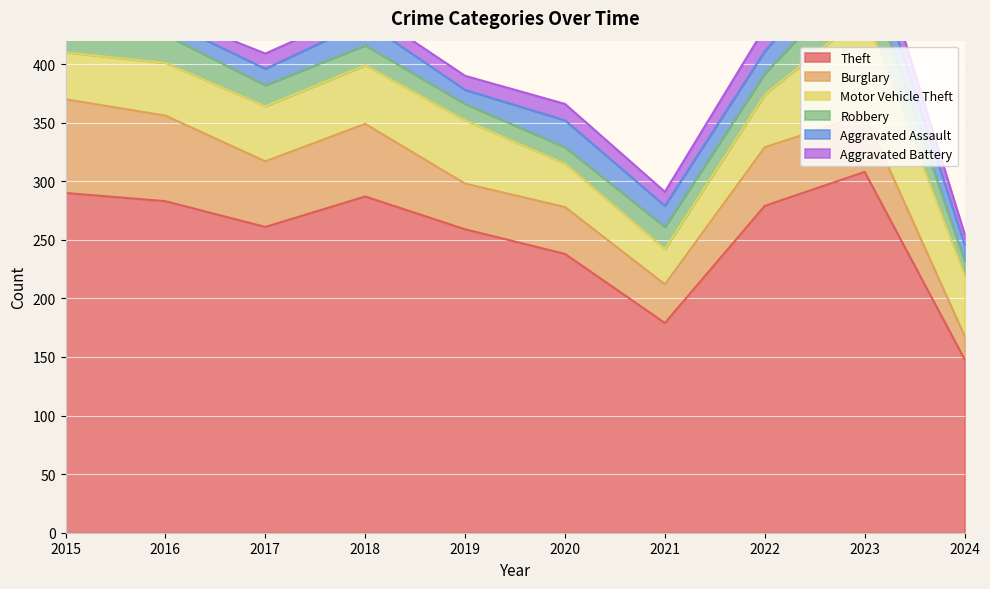

At which label does Aggravated Battery reach its minimum?

2016